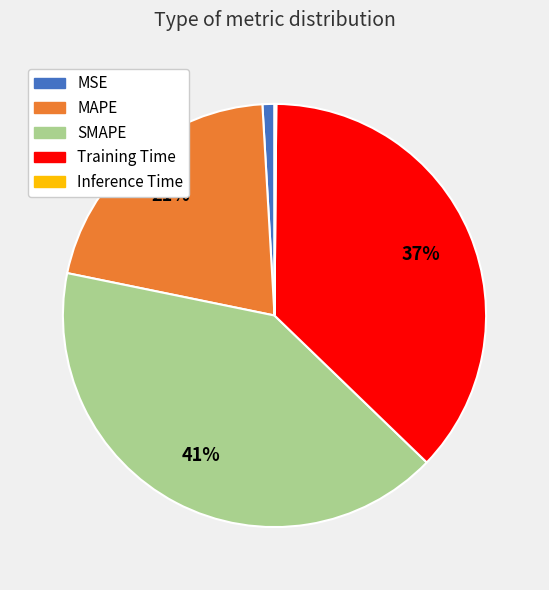

What is the largest slice in the pie chart?

SMAPE